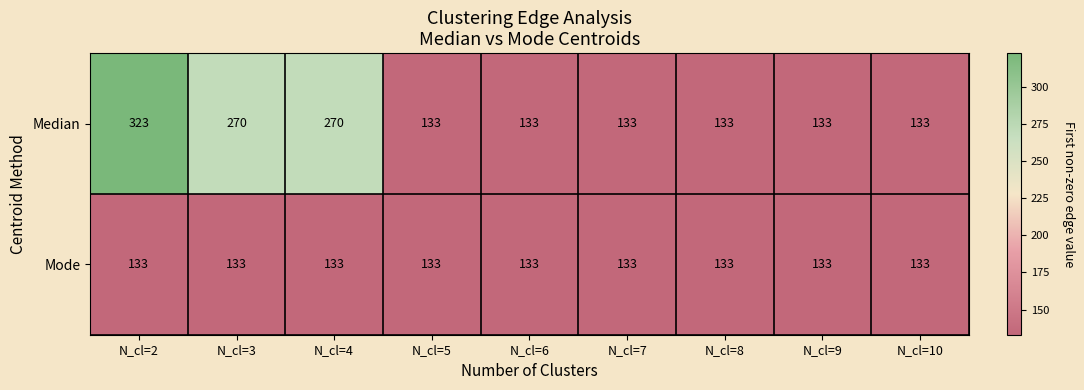

What is the lowest value of the Median series?

133